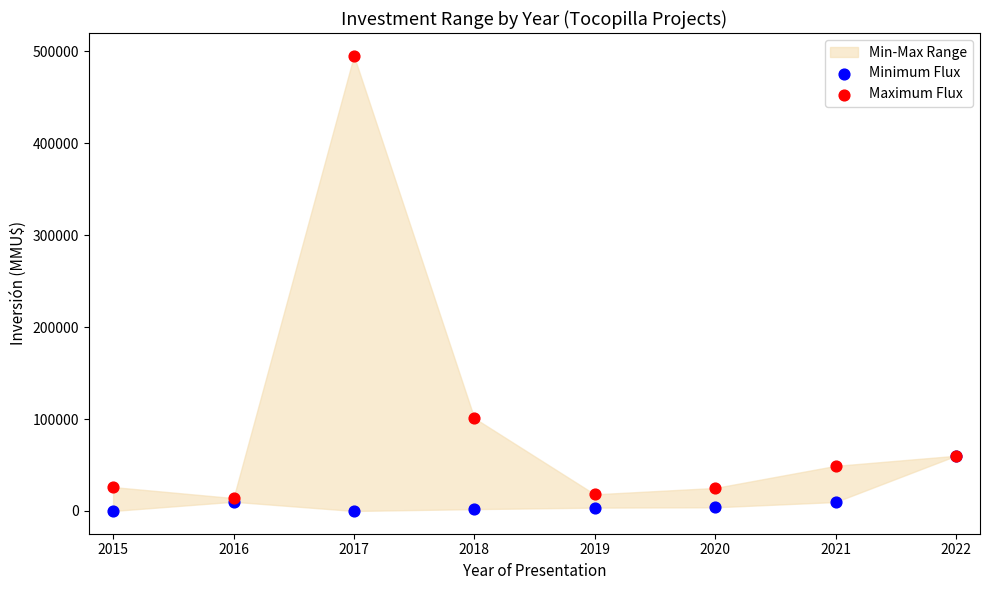

Across all series, what Y value is closest to 247500?

101000